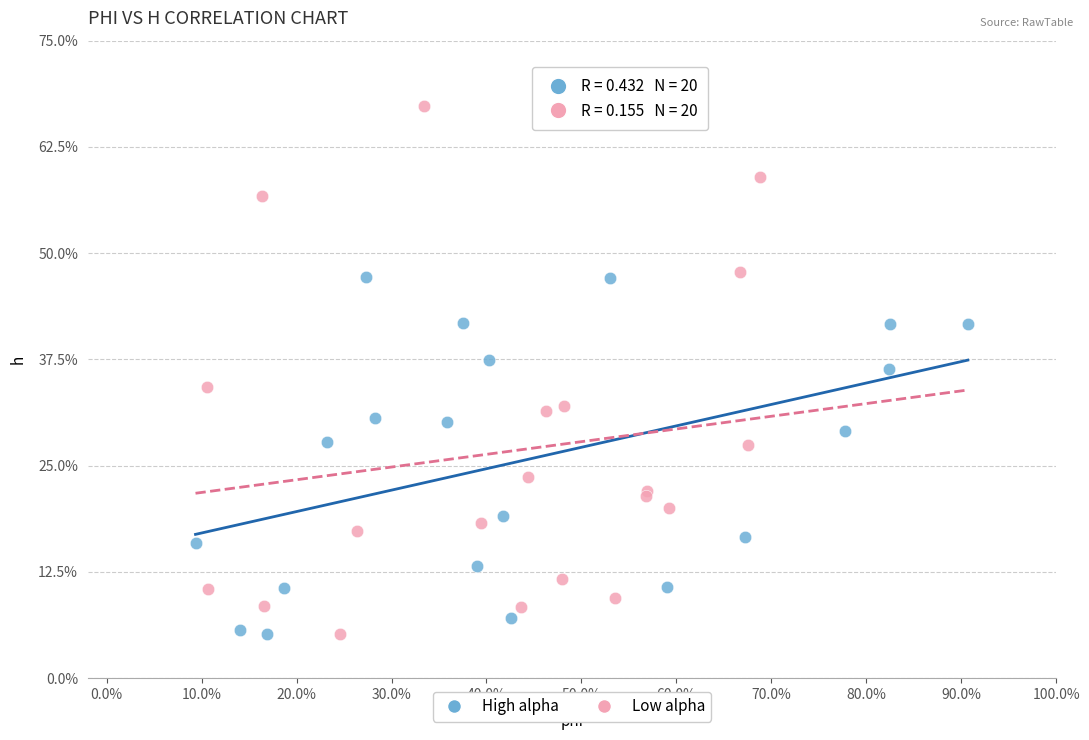

What are all the series names shown in the legend?

High alpha, Low alpha